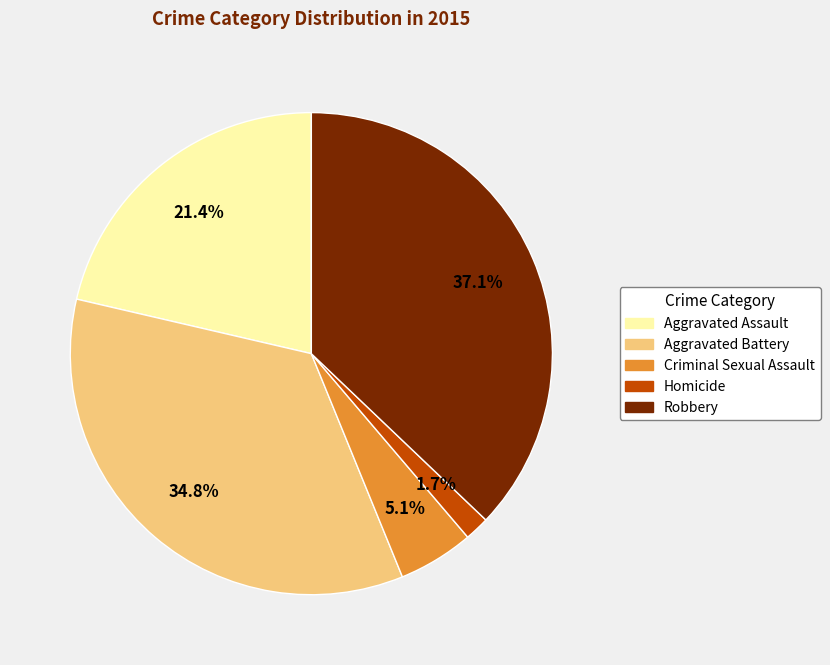

Rank the categories by value from highest to lowest.

Robbery, Aggravated Battery, Aggravated Assault, Criminal Sexual Assault, Homicide